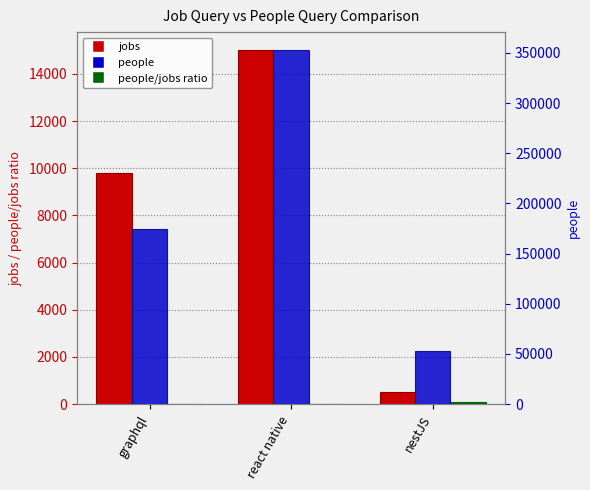

Reading left to right, transcribe all the data shown in this chart.

jobs: 9781.0	15017.0	515.0
people/jobs ratio: 17.8	23.5	102.9
people: 174000.0	353000.0	53000.0